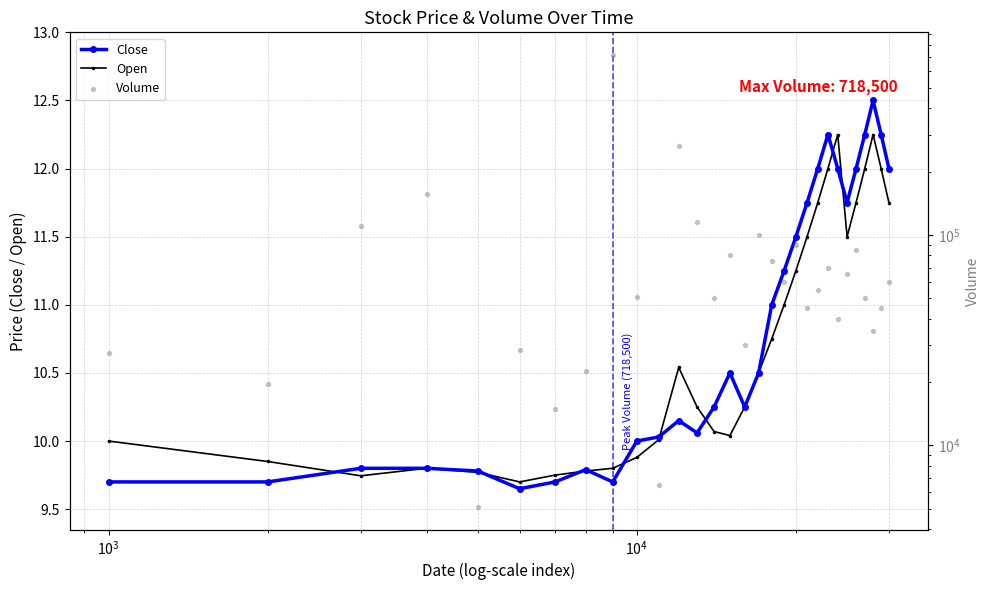

At how many categories does at least one series exceed 426701?

1